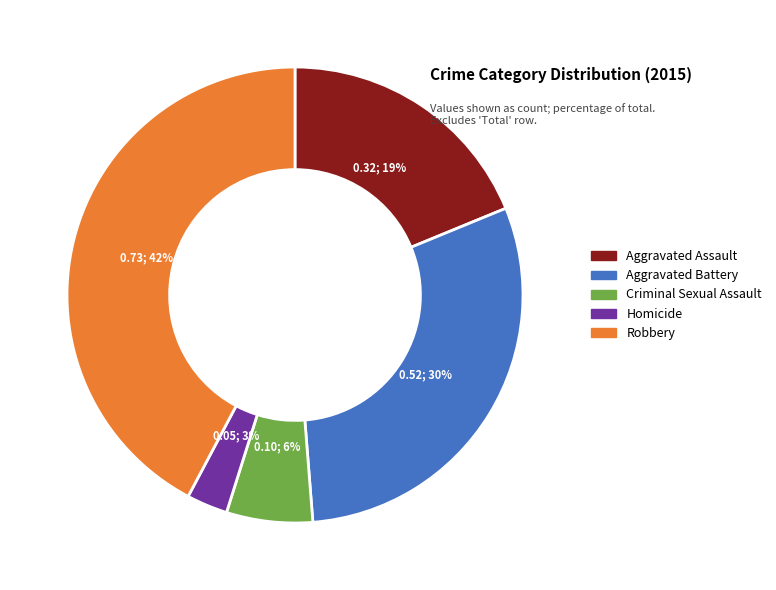

Combined, do Criminal Sexual Assault and Robbery account for over 50%?

No